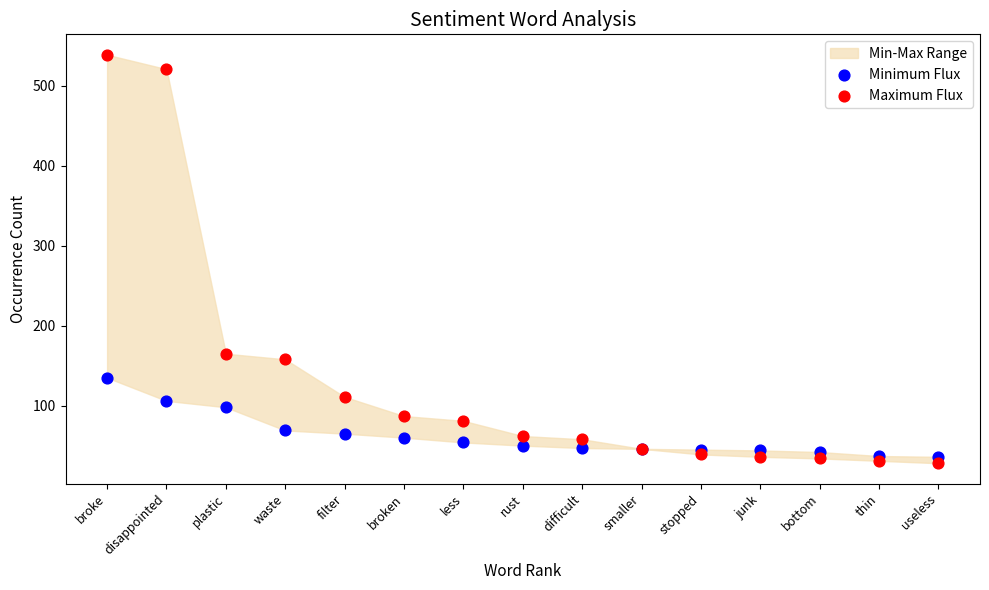

In the Maximum Flux series, what Y value is closest to 283?

165